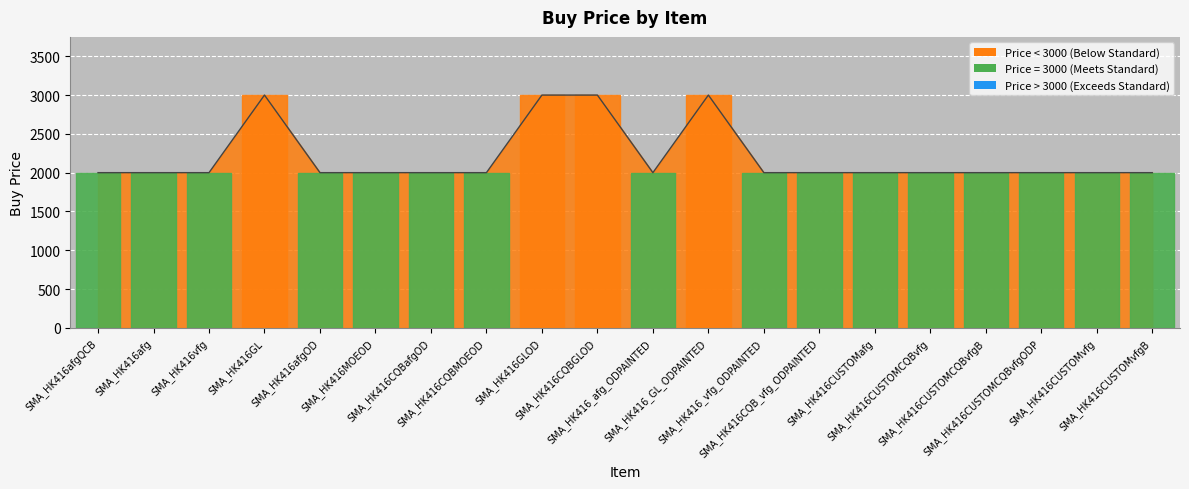

What is the difference between the maximum and minimum values?

1000